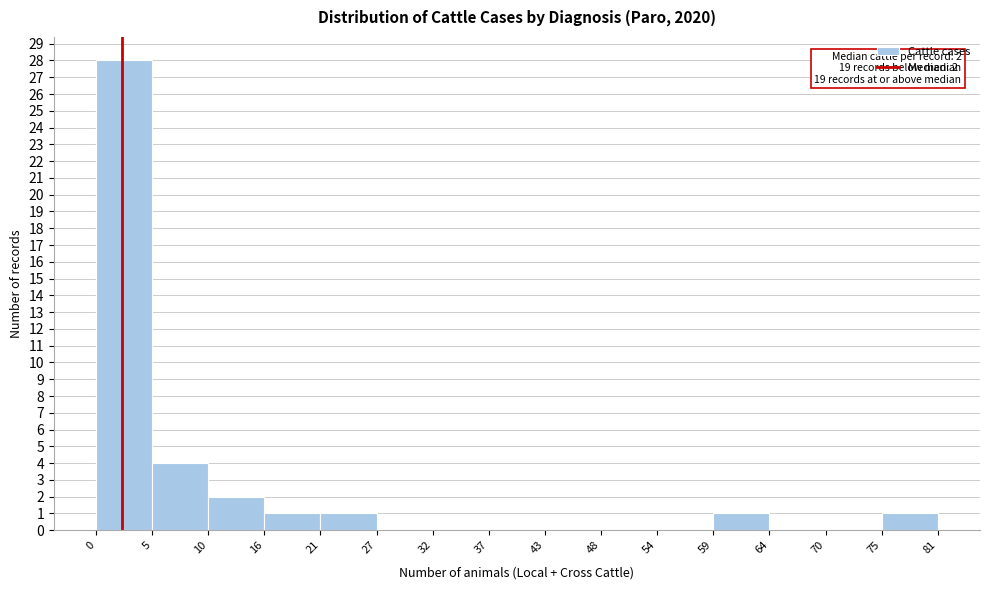

Which range on the x-axis has the tallest bar?

0 to 5